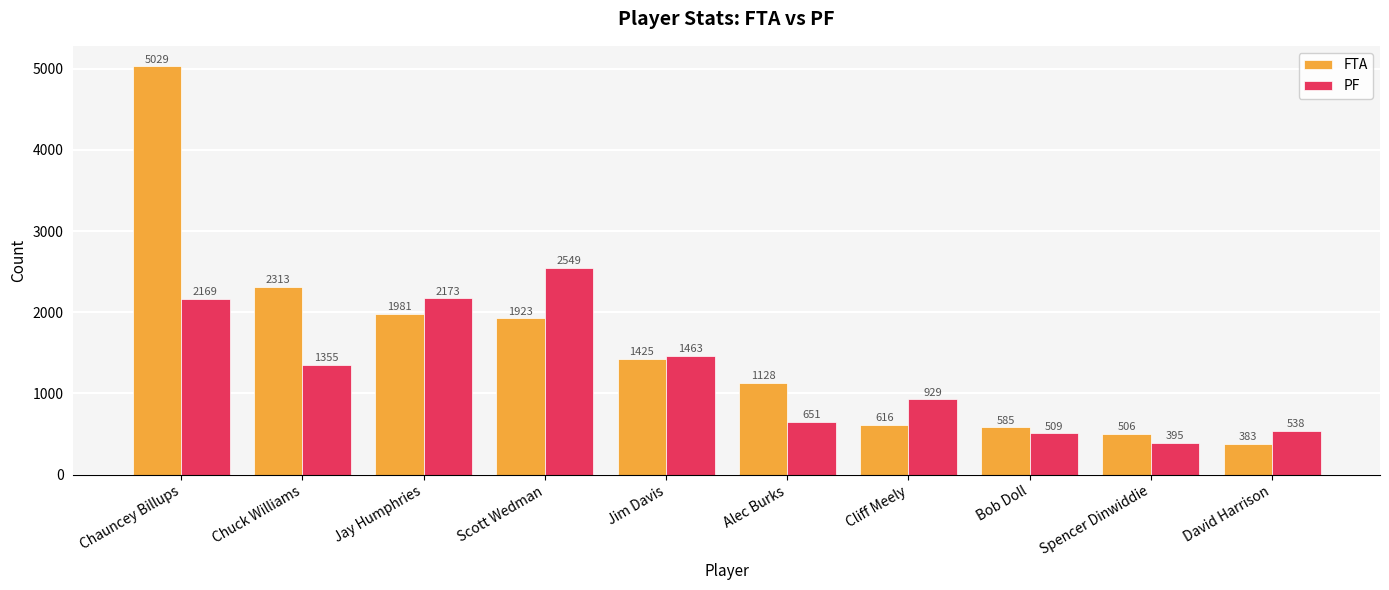

How many bars are there in total?

20